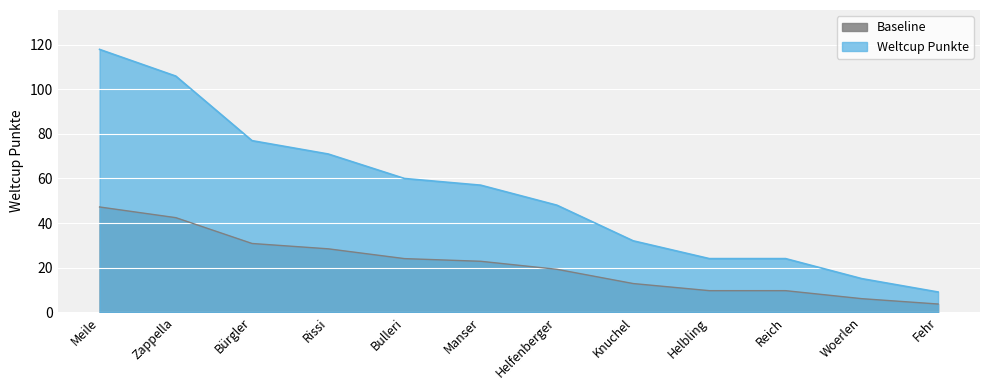

What is the difference between the values at Woerlen and Fehr?

6